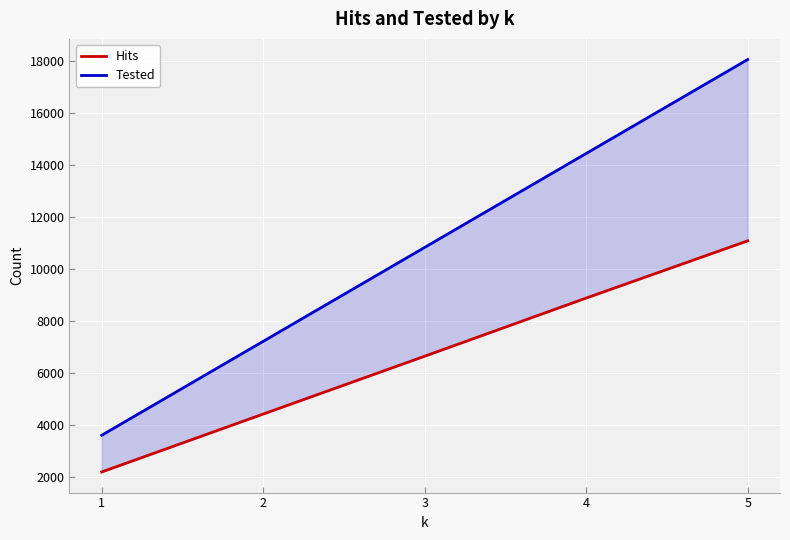

Rank the series by their average value, from highest to lowest.

Tested, Hits